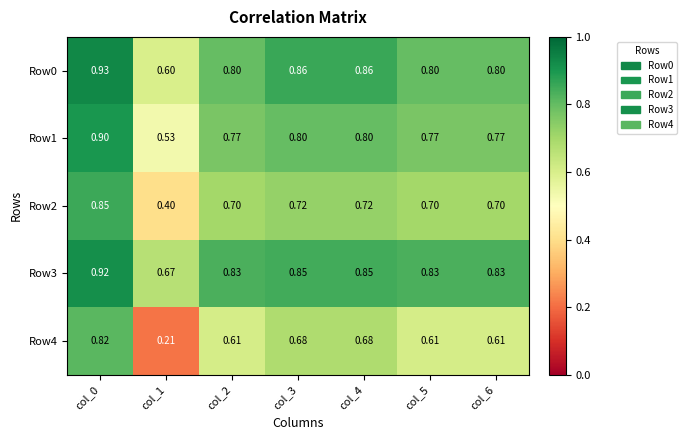

Rank the series by their maximum value, from highest to lowest.

Row0, Row3, Row1, Row2, Row4